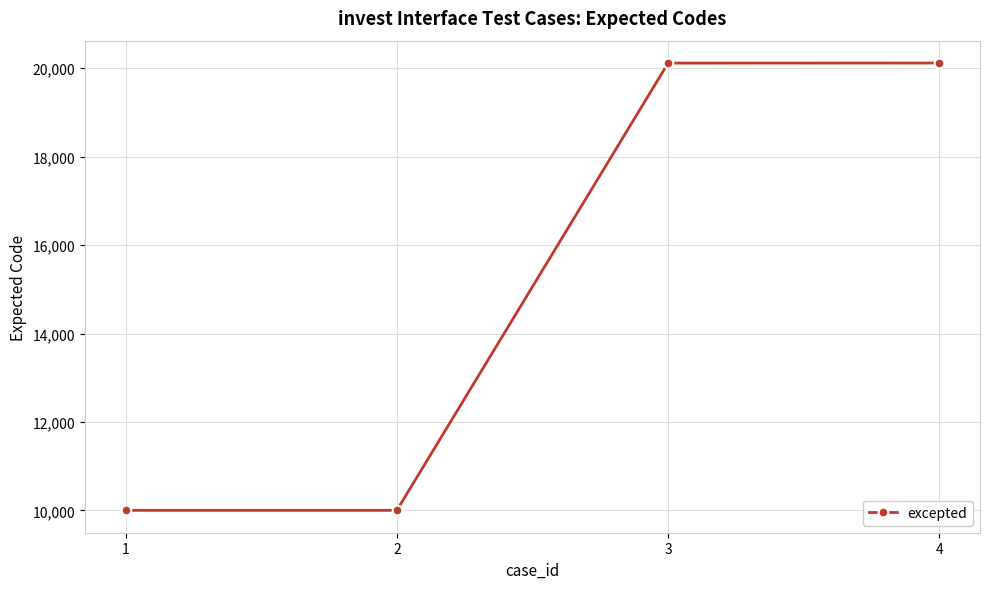

Is it true that the value at 3 is 27584?

False